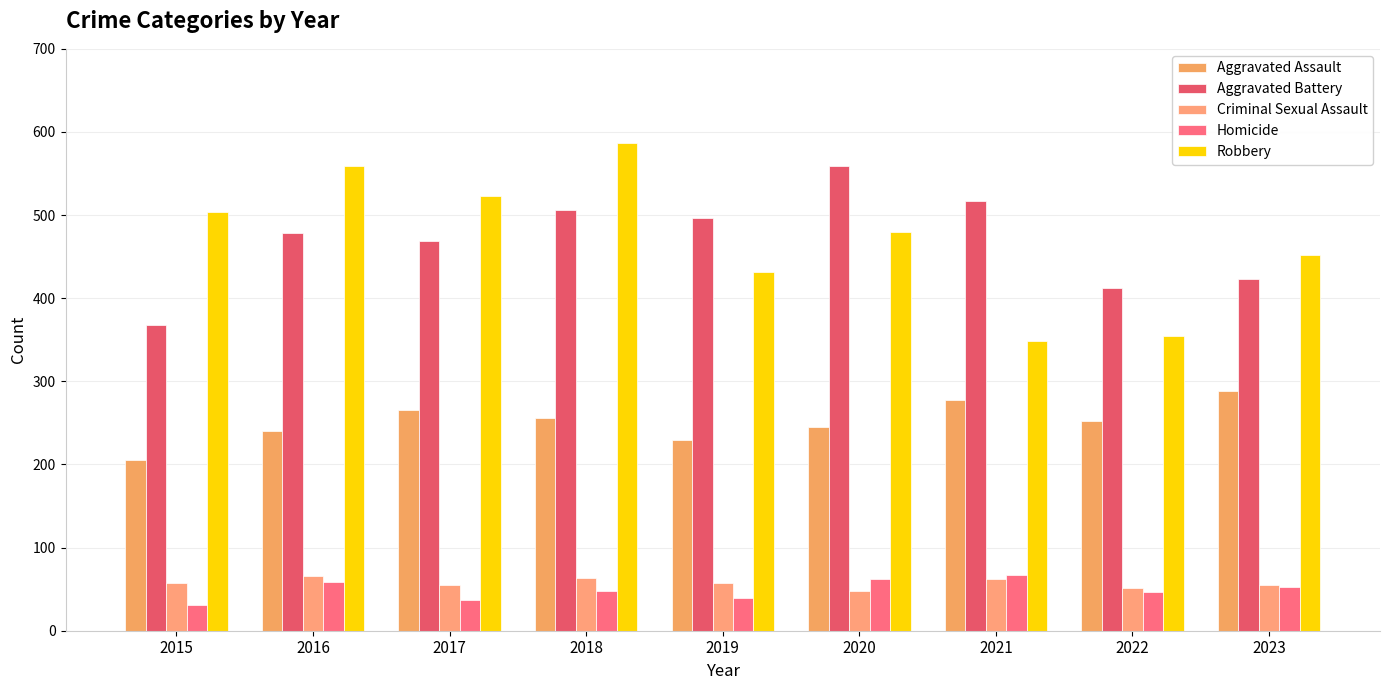

True or false: Criminal Sexual Assault has a value of 111 at 2016.

False